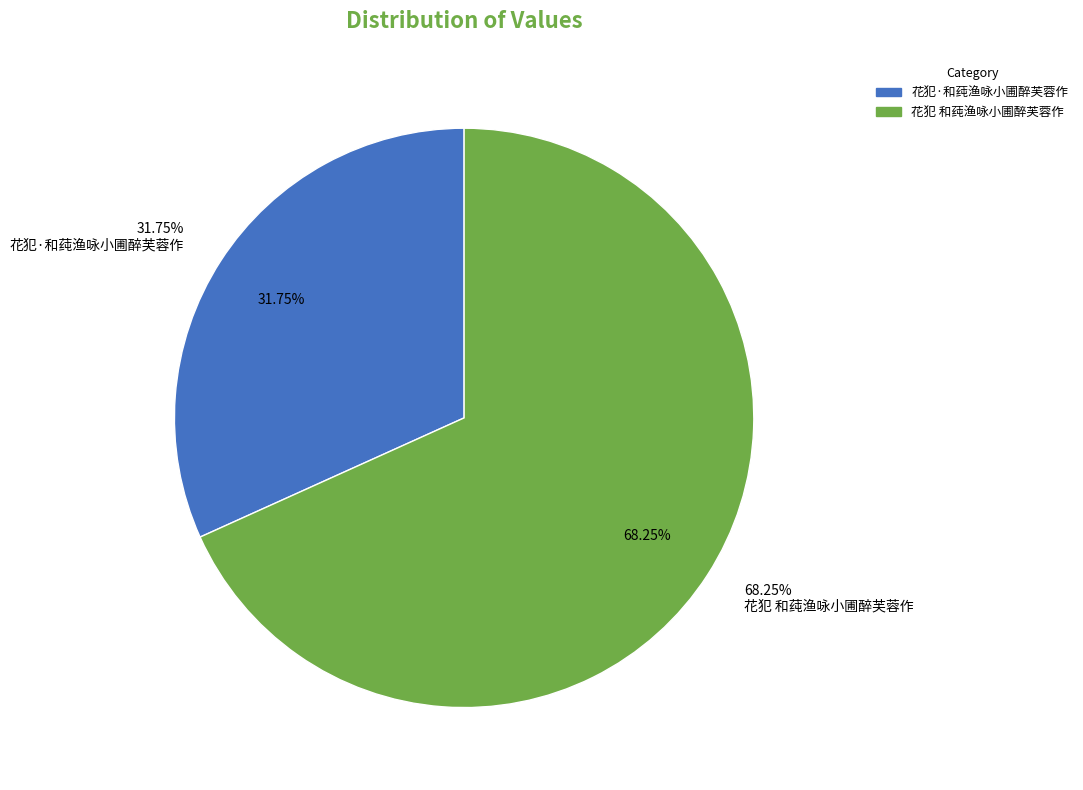

Which slice represents more than half of the pie?

花犯 和莼渔咏小圃醉芙蓉作